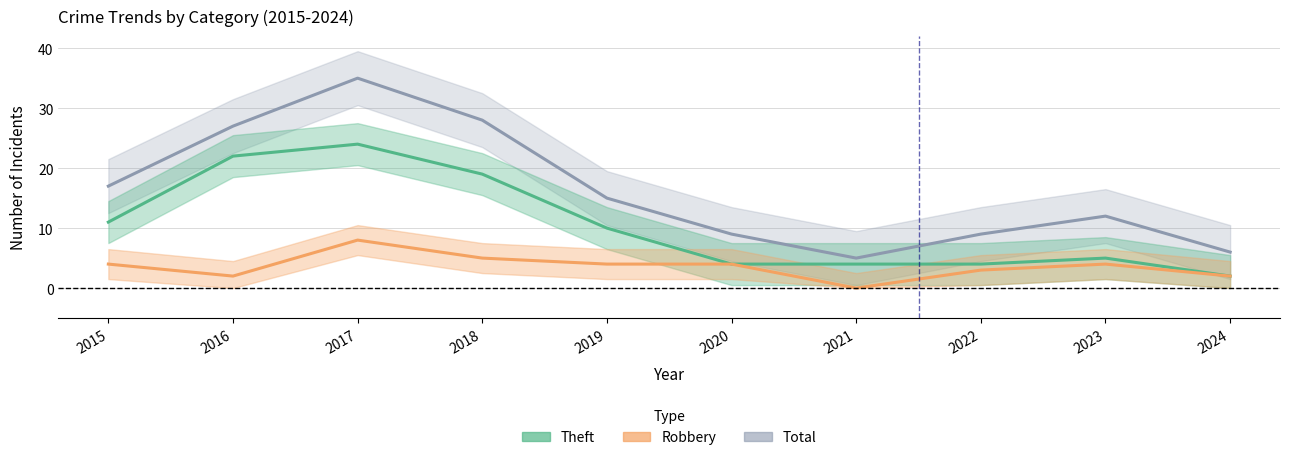

What are all the series names shown in the legend?

Theft, Robbery, Total